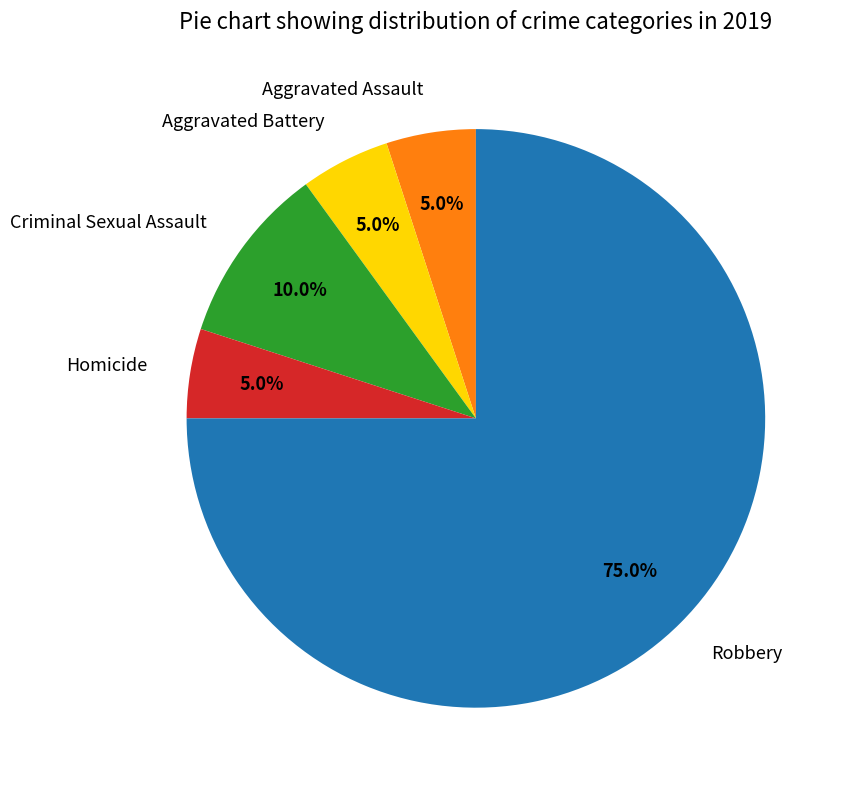

Combined, do Homicide and Aggravated Battery account for over 50%?

No